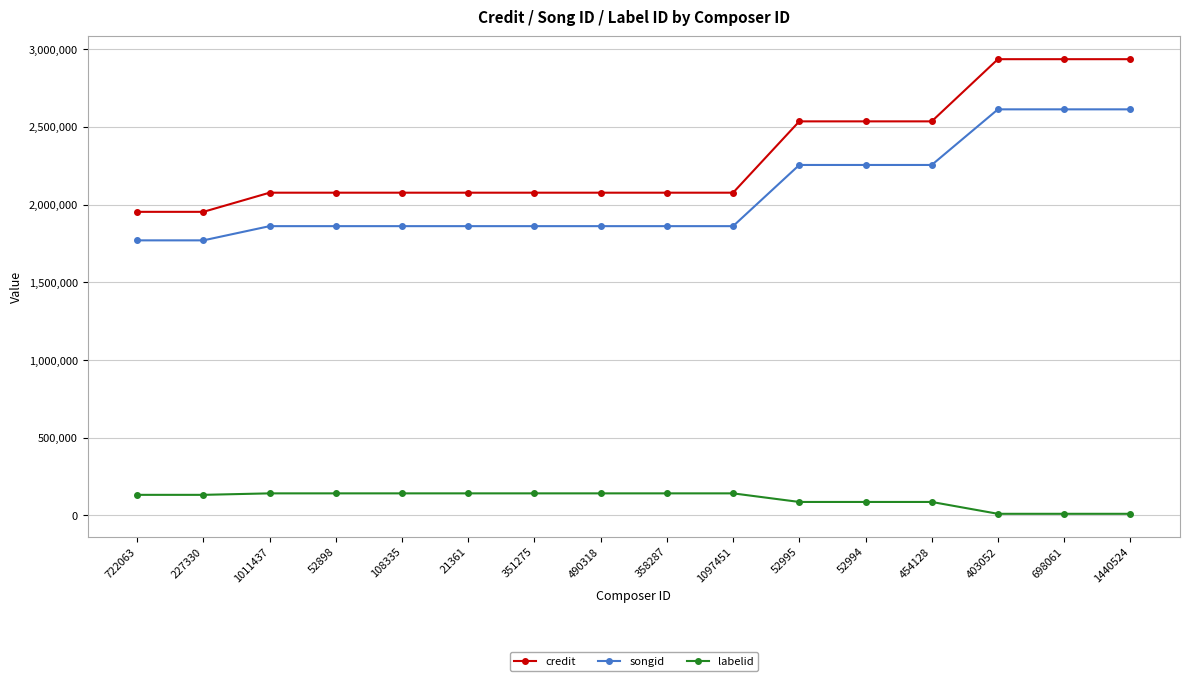

How many values in the credit series are below 2076836?

2